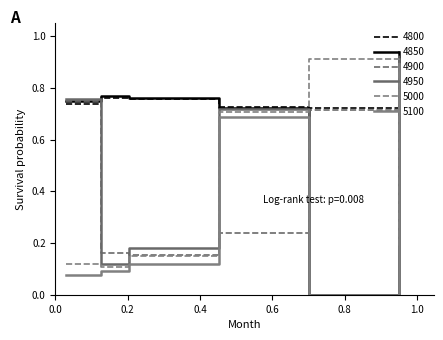

Is this an area chart (filled region under the line)?

No